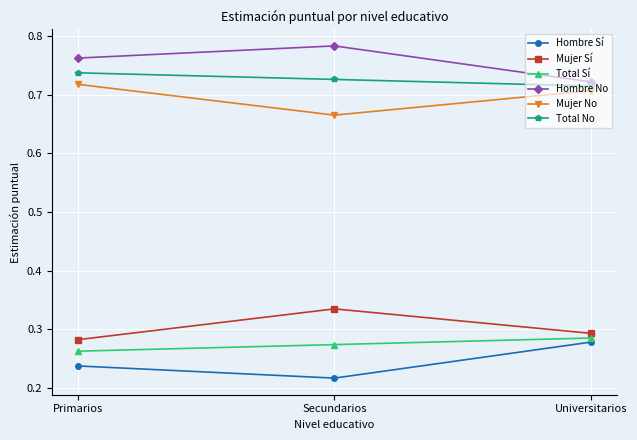

At which category does the chart reach its peak across all series?

Secundarios